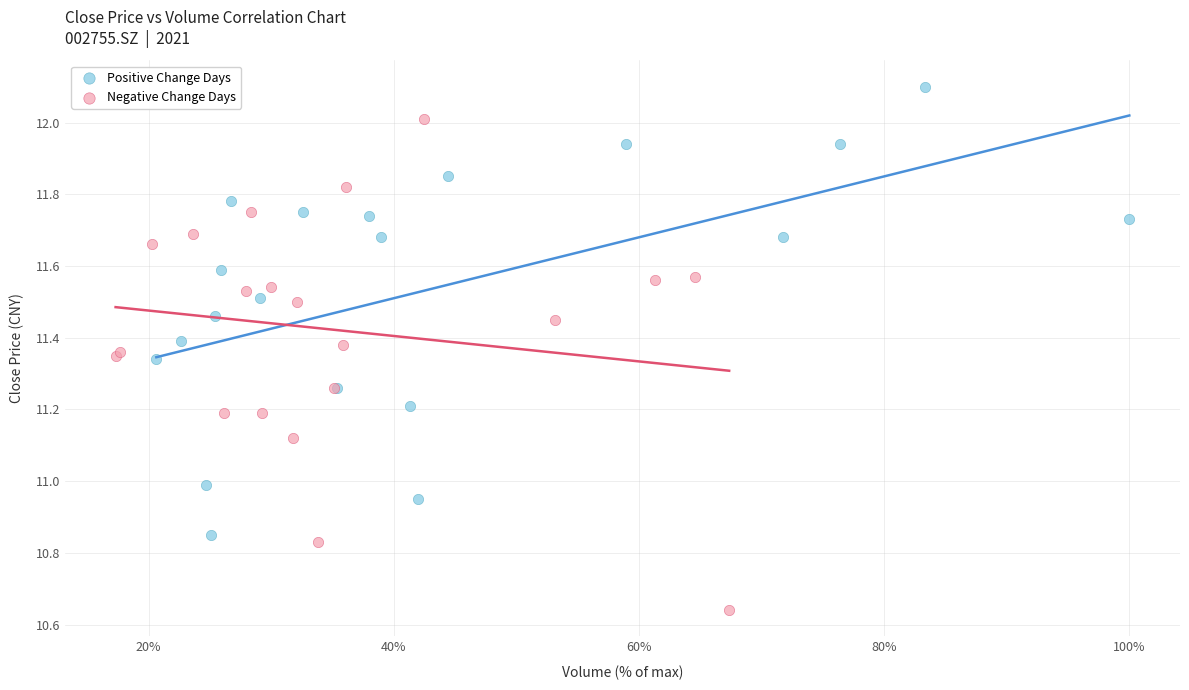

Which series contains the highest Y value?

Positive Change Days